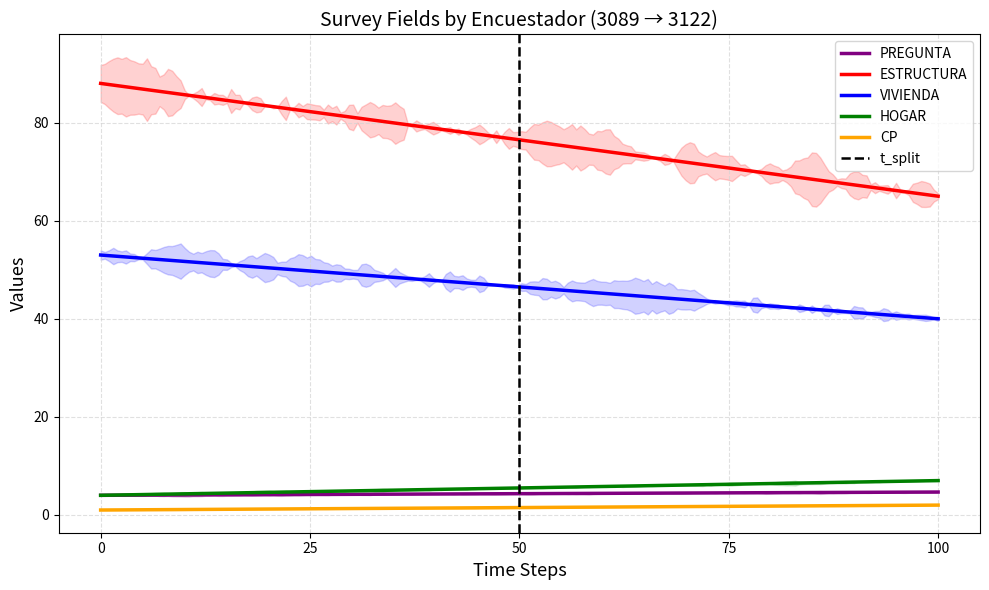

Between 3089 and 3122, which is larger?

3089